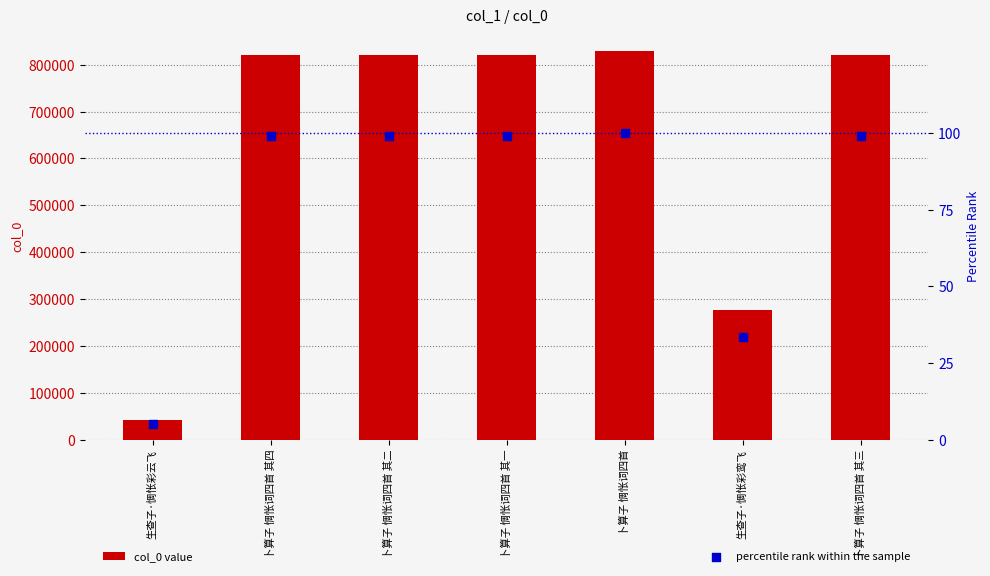

Which series contains the highest Y value?

col_0 value